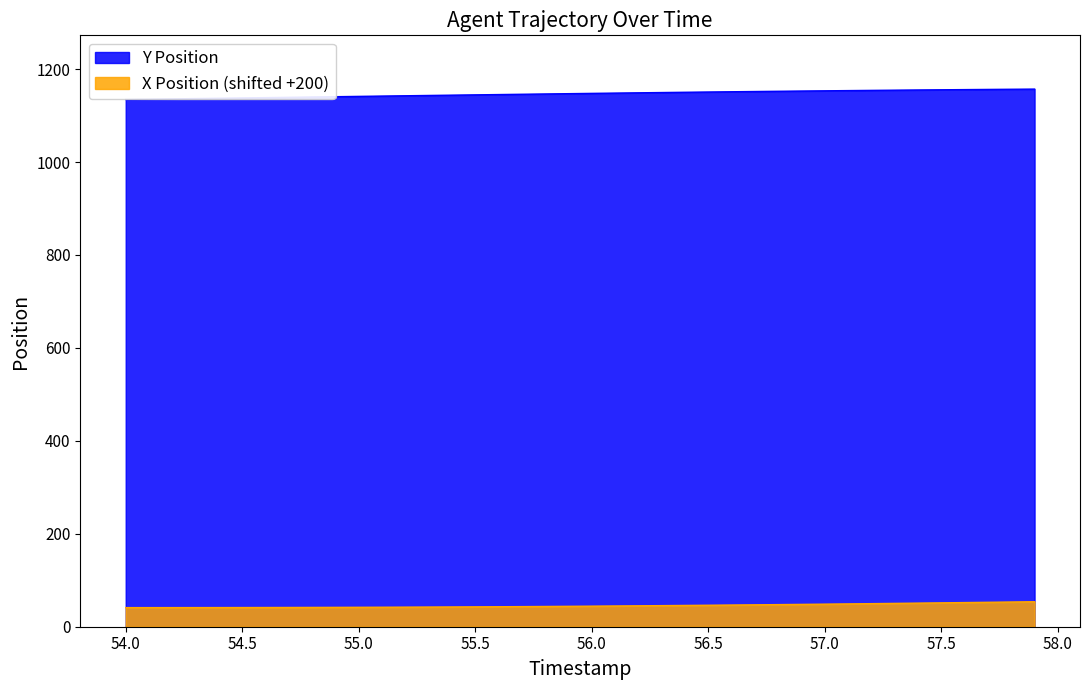

List the series in order of their overall mean, lowest first.

X Position (shifted +200), Y Position